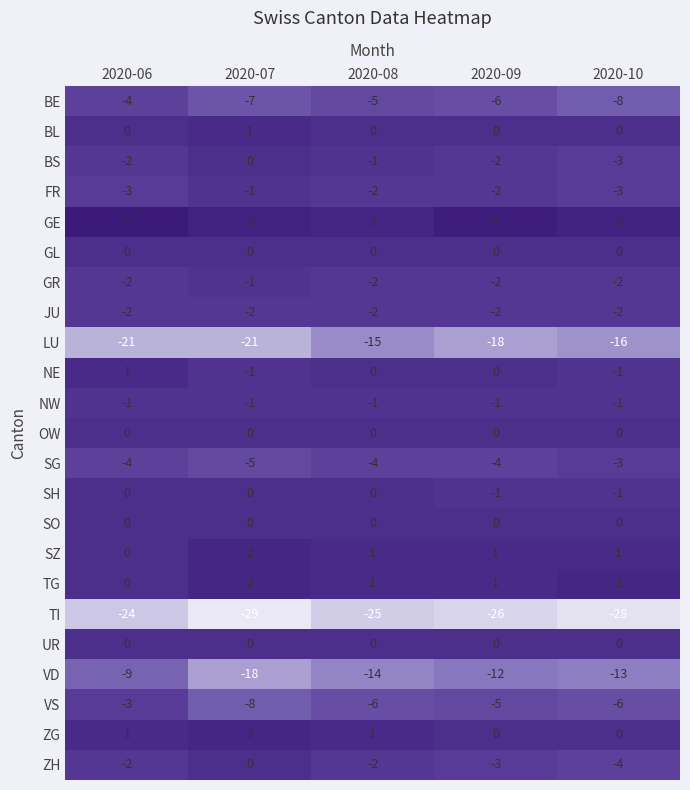

What is the spread (max minus min) of values at 2020-10?

31